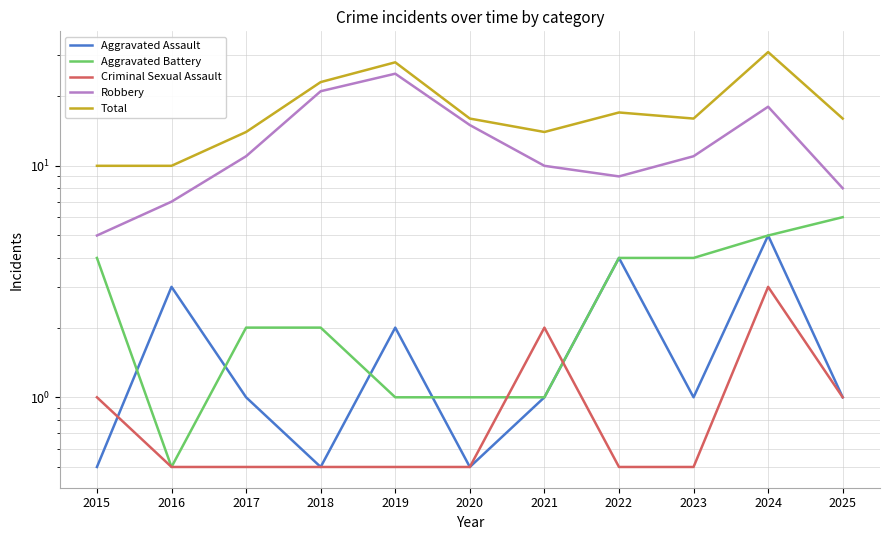

The Aggravated Battery series shows 5.0 at 2024. True or false?

True